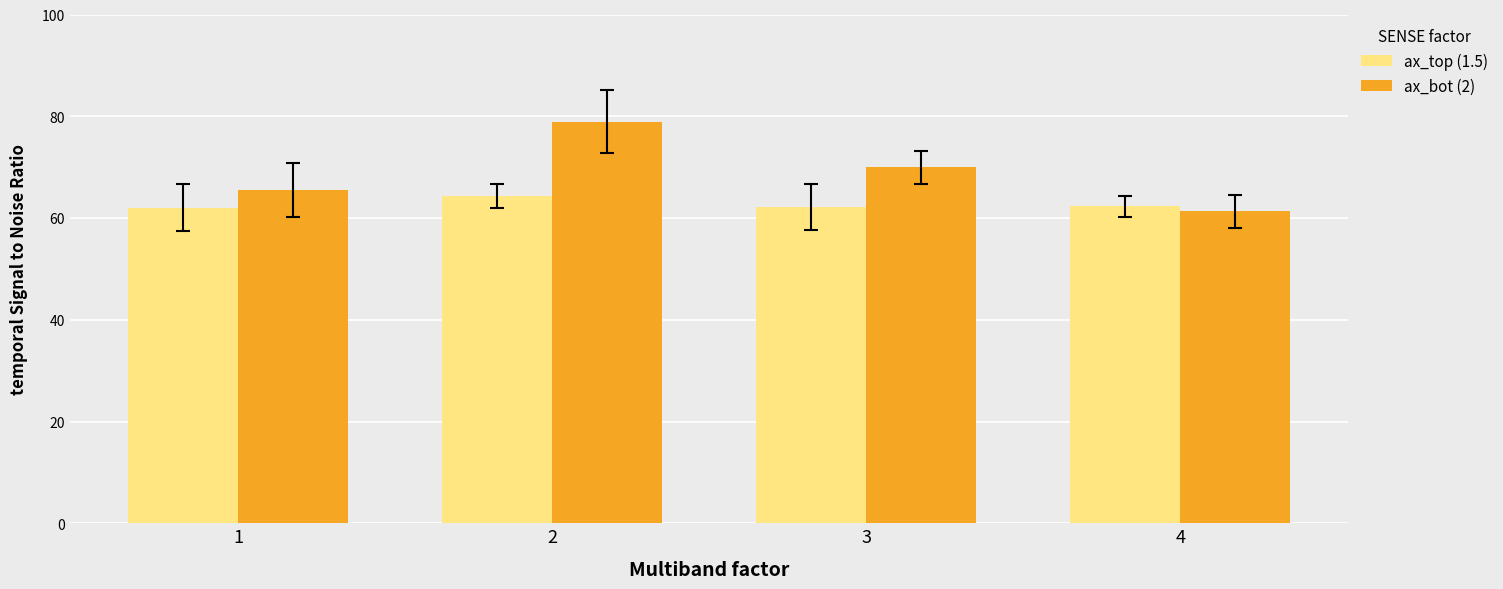

Count the number of data series in this chart.

2